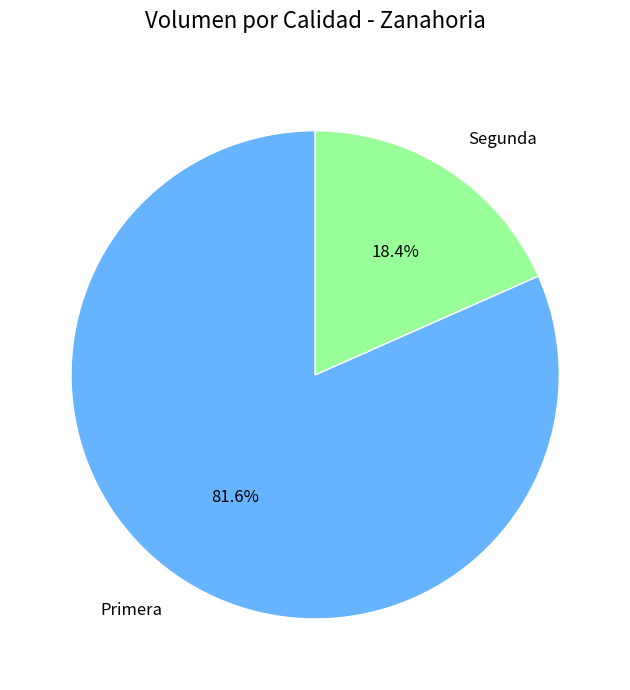

Count the number of slices in the pie.

2